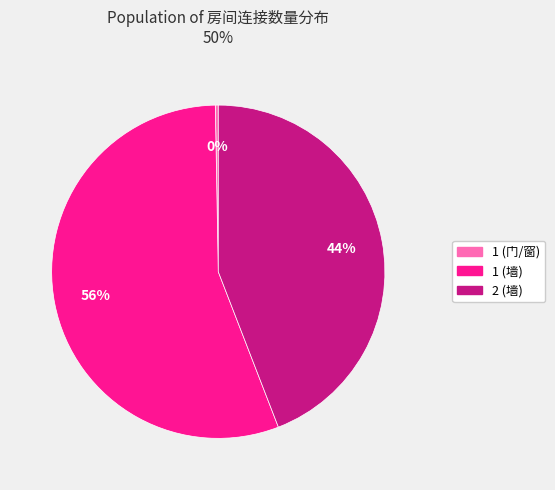

Does 1 (门/窗) account for over 50% of the chart?

No